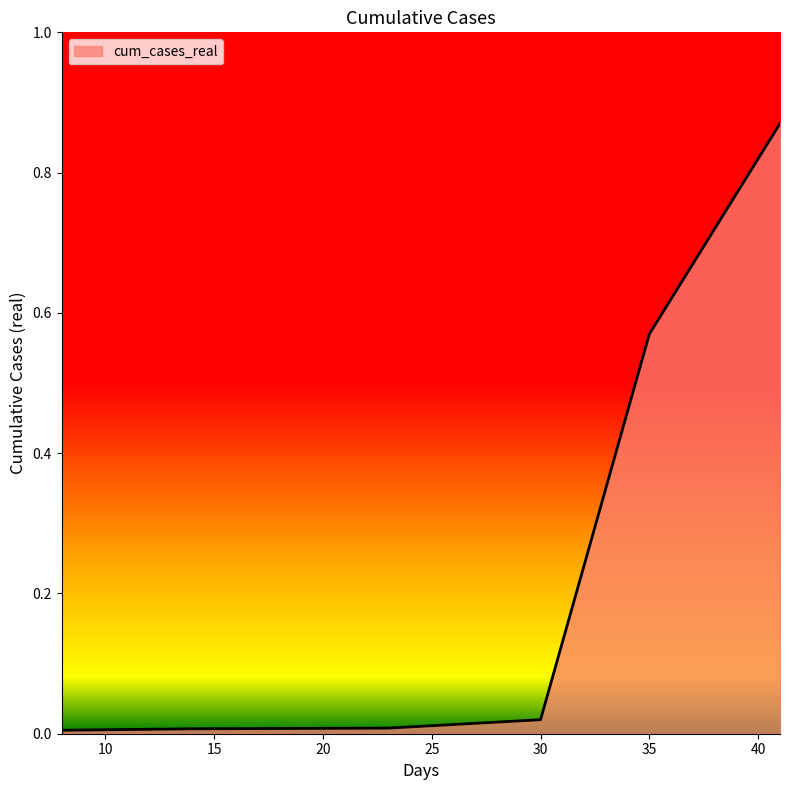

What is the sum of all values?

1.5